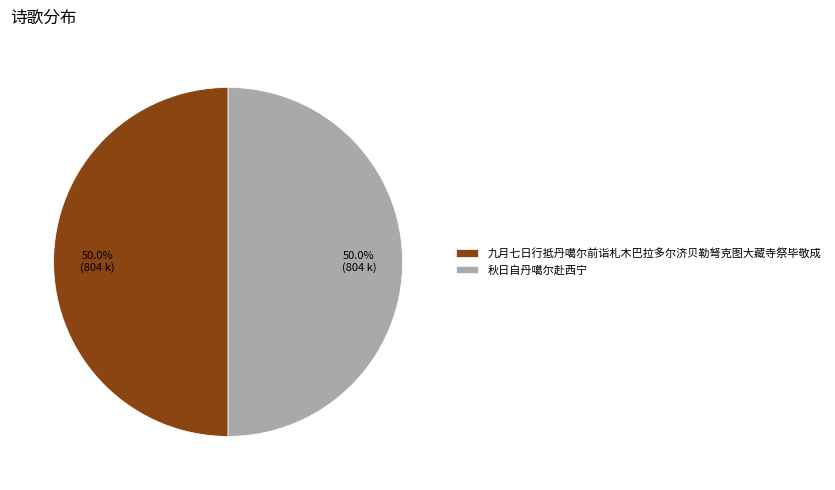

Count the number of slices in the pie.

2